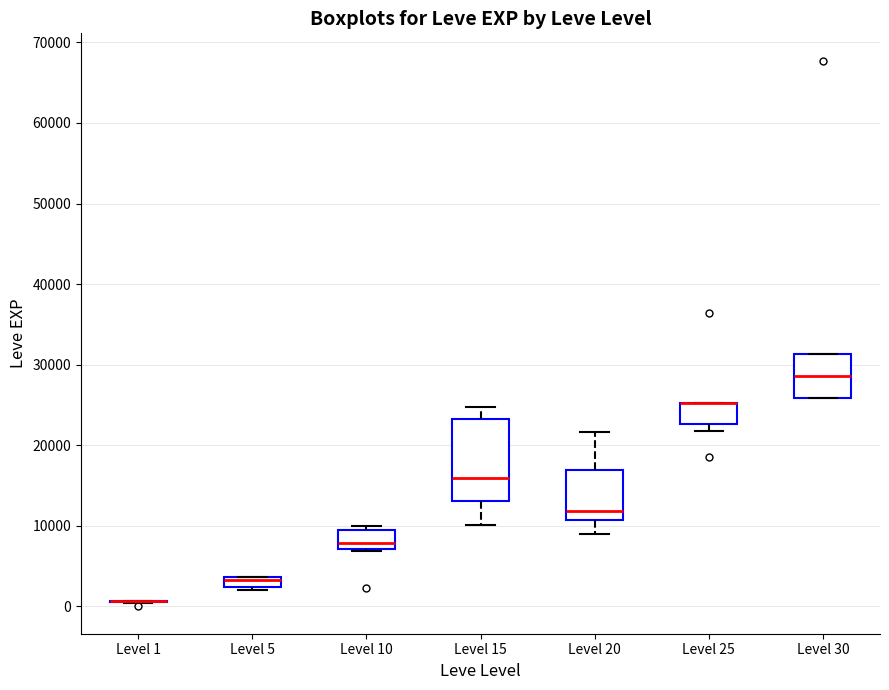

Where is the lower edge of the box for Level 20 on the y-axis? The values are not printed on the chart, so give them approximately, as read against the axis.

11000